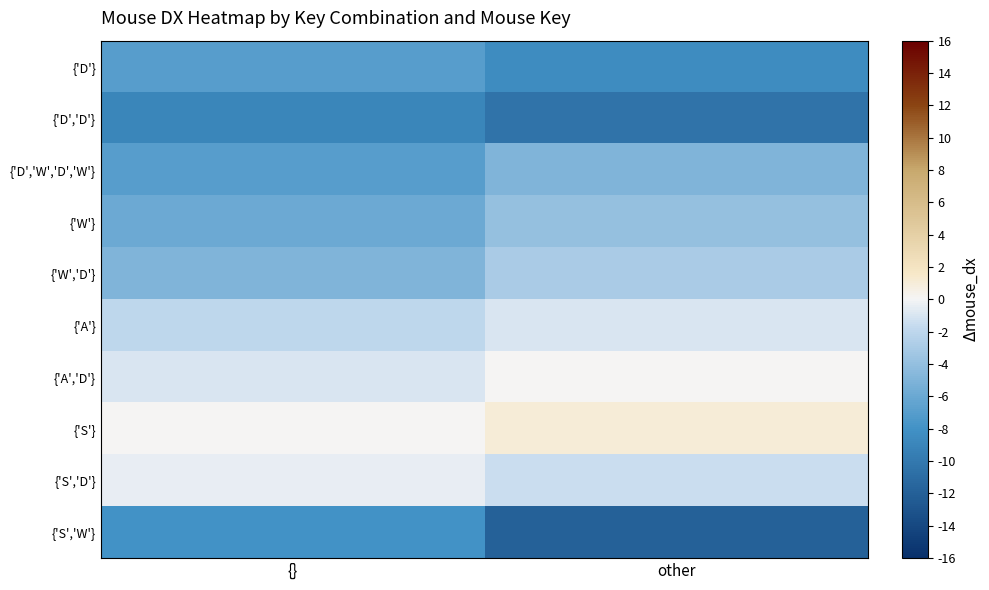

Which series changed the most between {} and other?

{'S','W'}